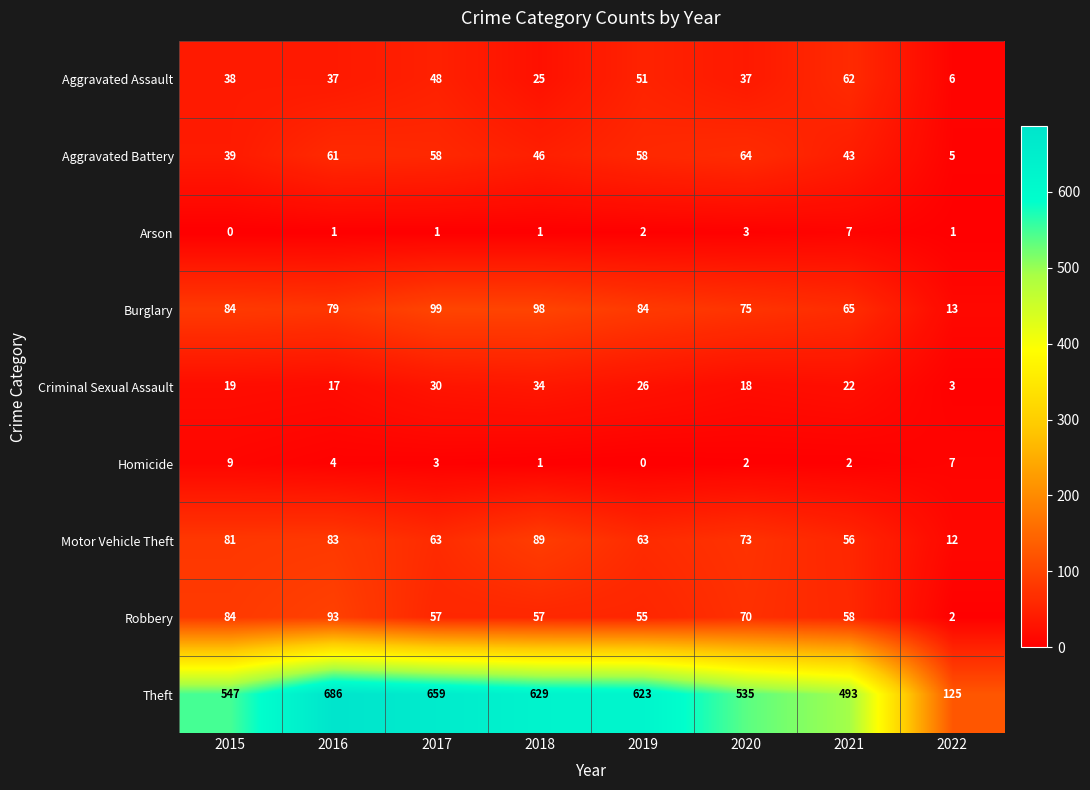

What is the difference between the second highest and second lowest values in the Aggravated Assault series?

26